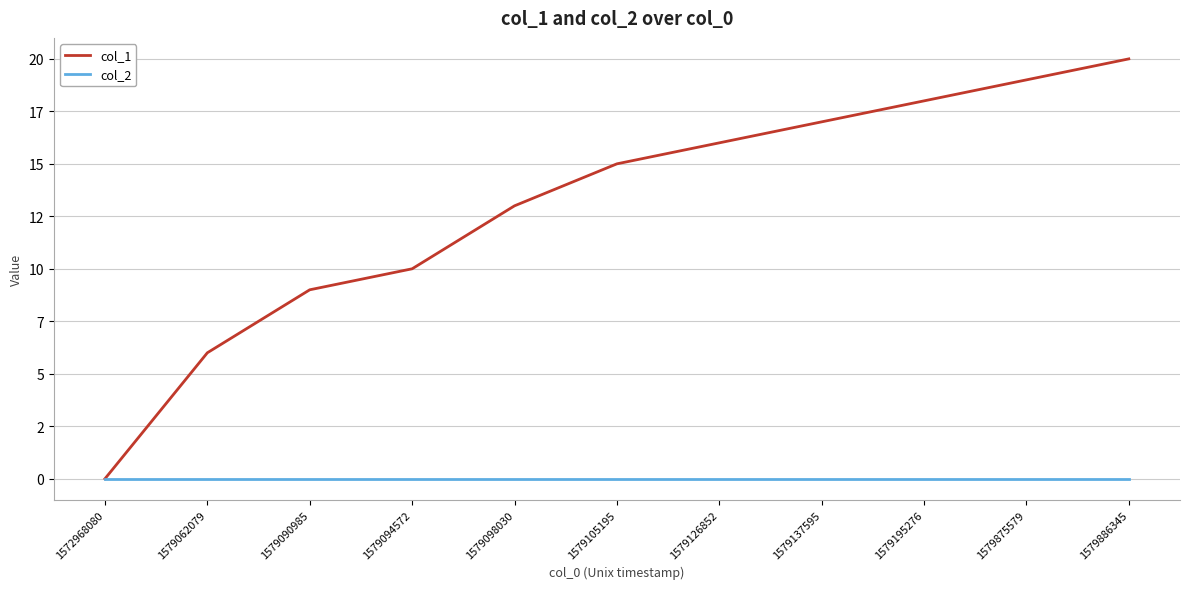

Is this an area chart (filled region under the line)?

No